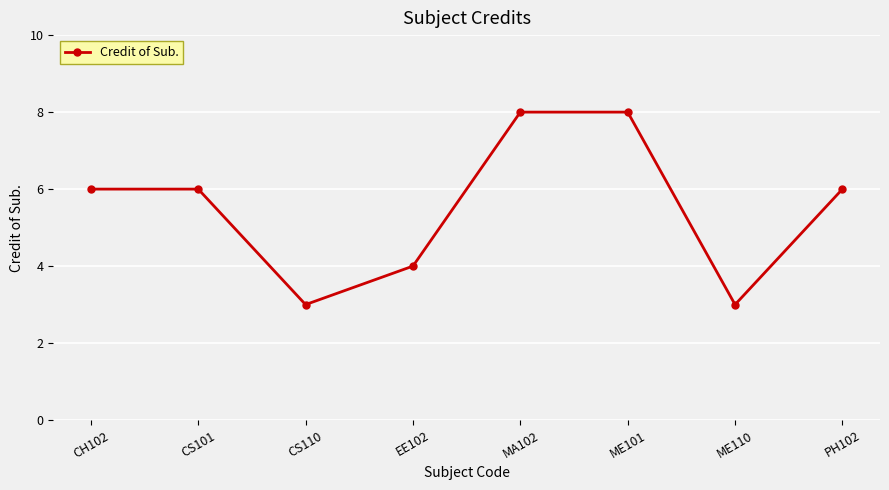

What is the minimum value shown in the chart?

3